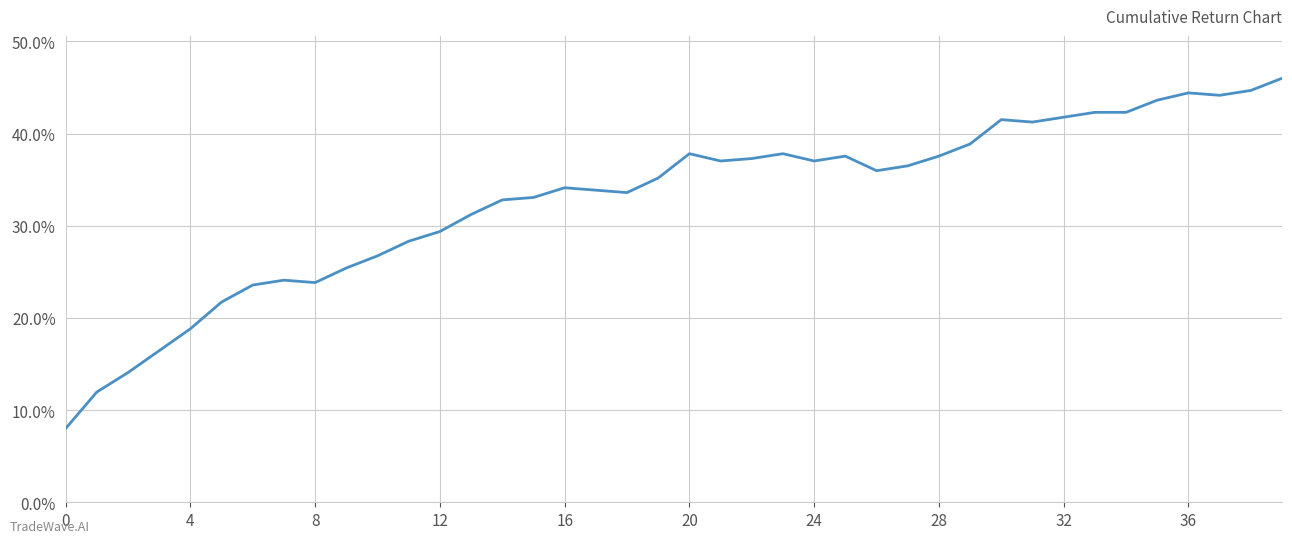

What is the difference between the maximum and minimum values?

38.0